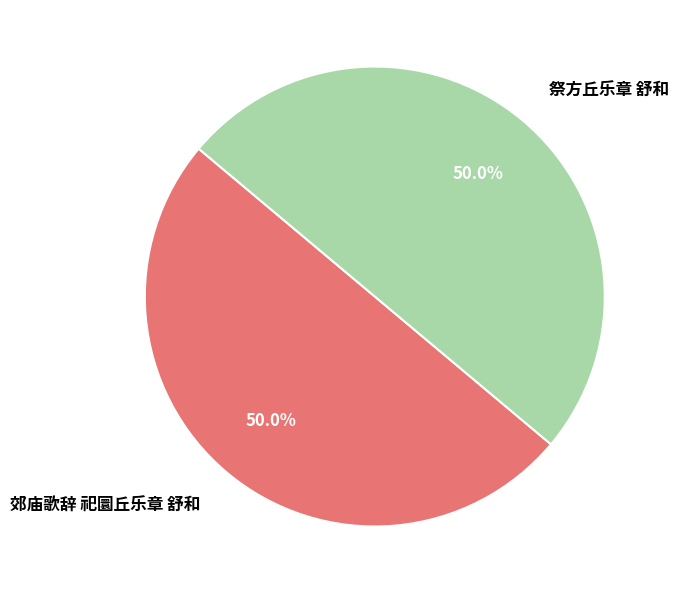

To the nearest percent, what portion does 郊庙歌辞 祀圜丘乐章 舒和 represent?

50%